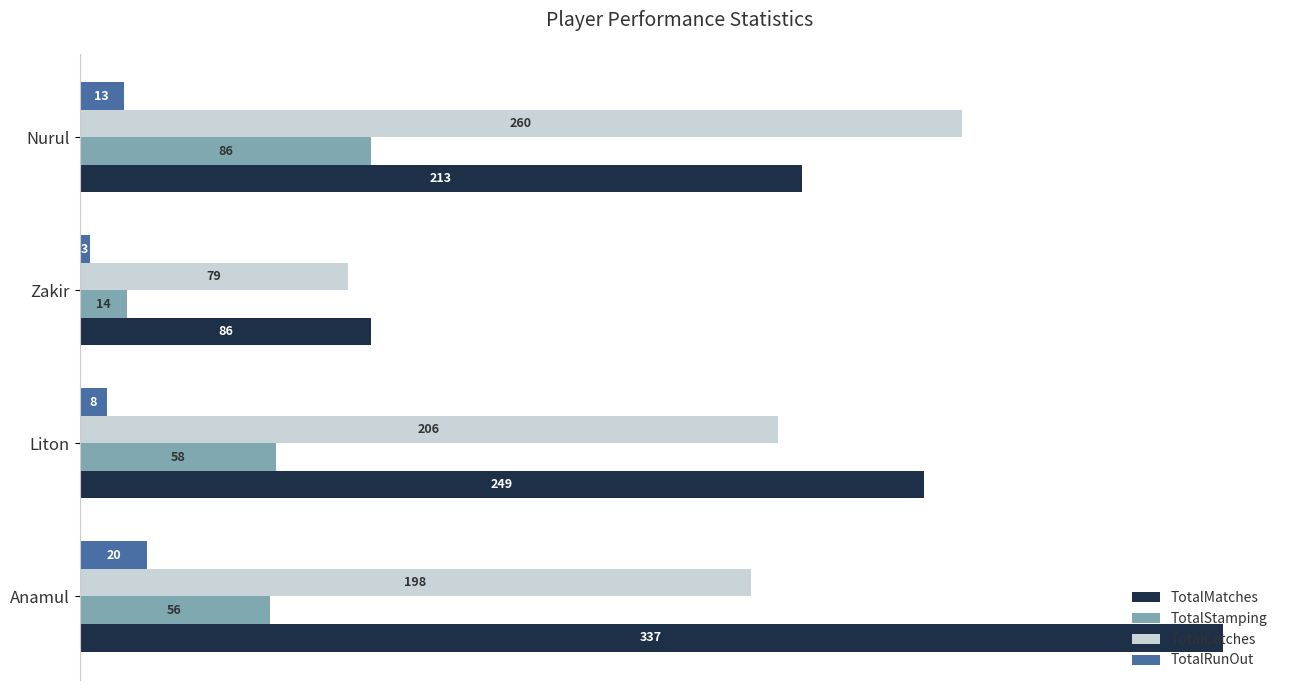

True or false: TotalMatches has a value of 213 at Nurul.

True